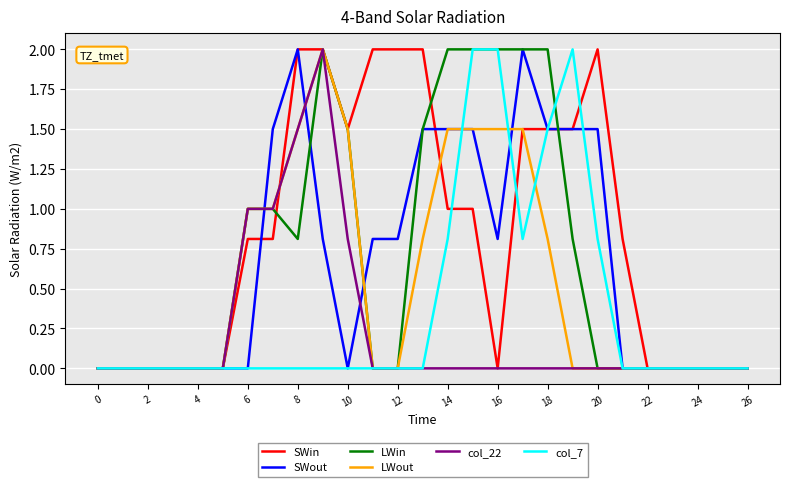

What is the maximum value for col_7?

2.0